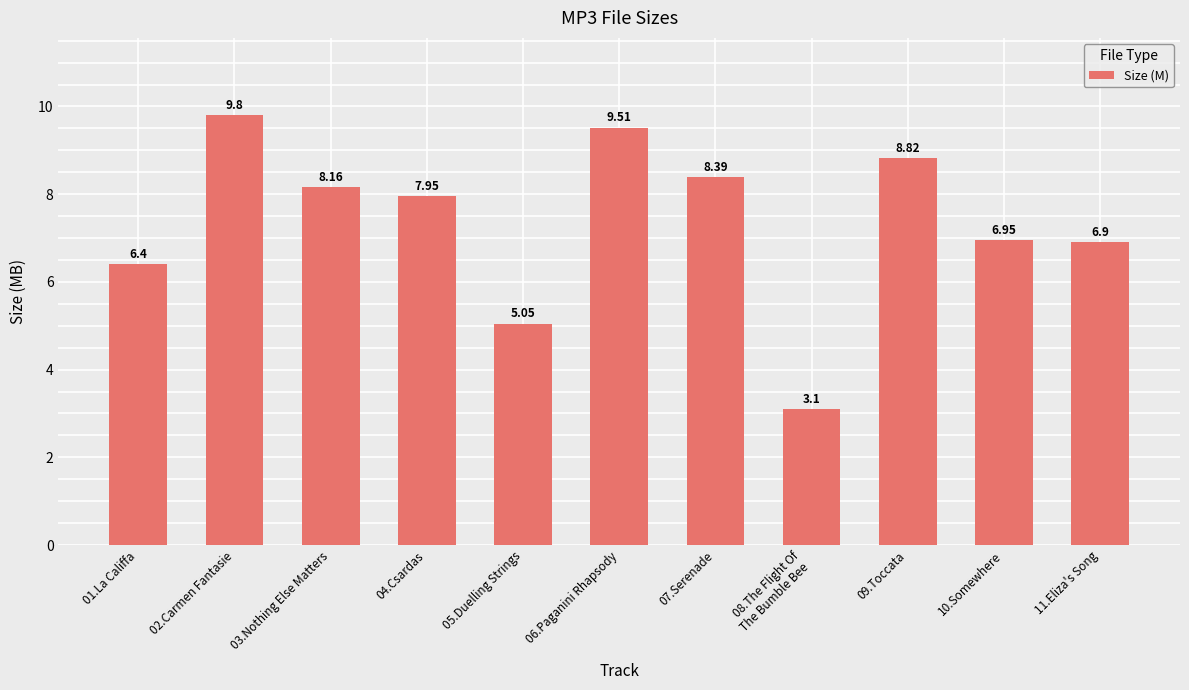

What is the difference between the maximum and minimum values?

6.7